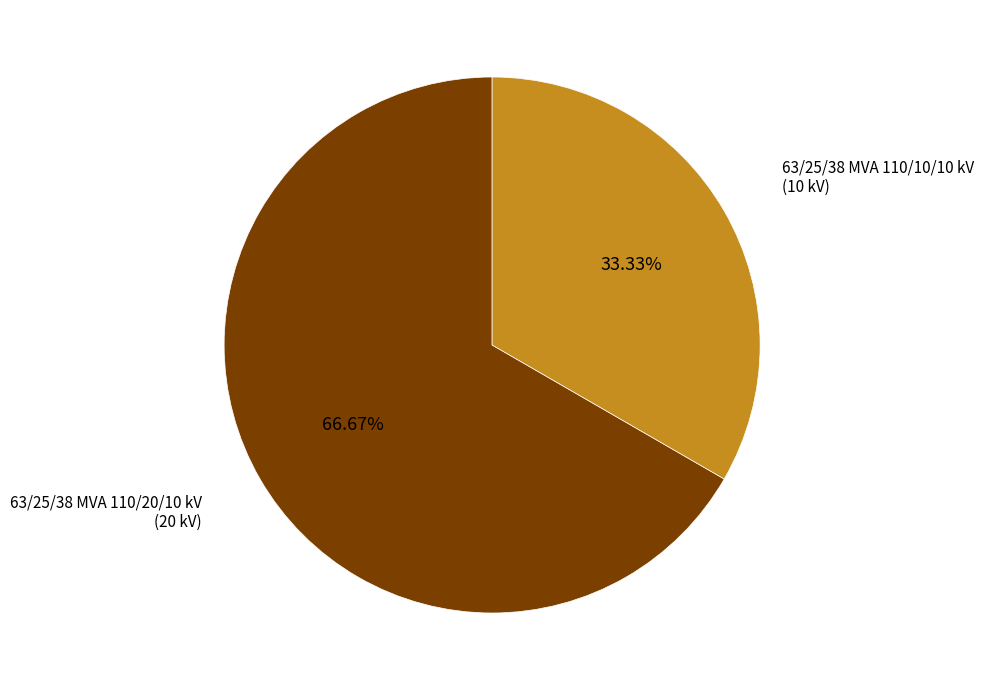

What percentage is the 63/25/38 MVA 110/10/10 kV slice, to the nearest percent?

33%